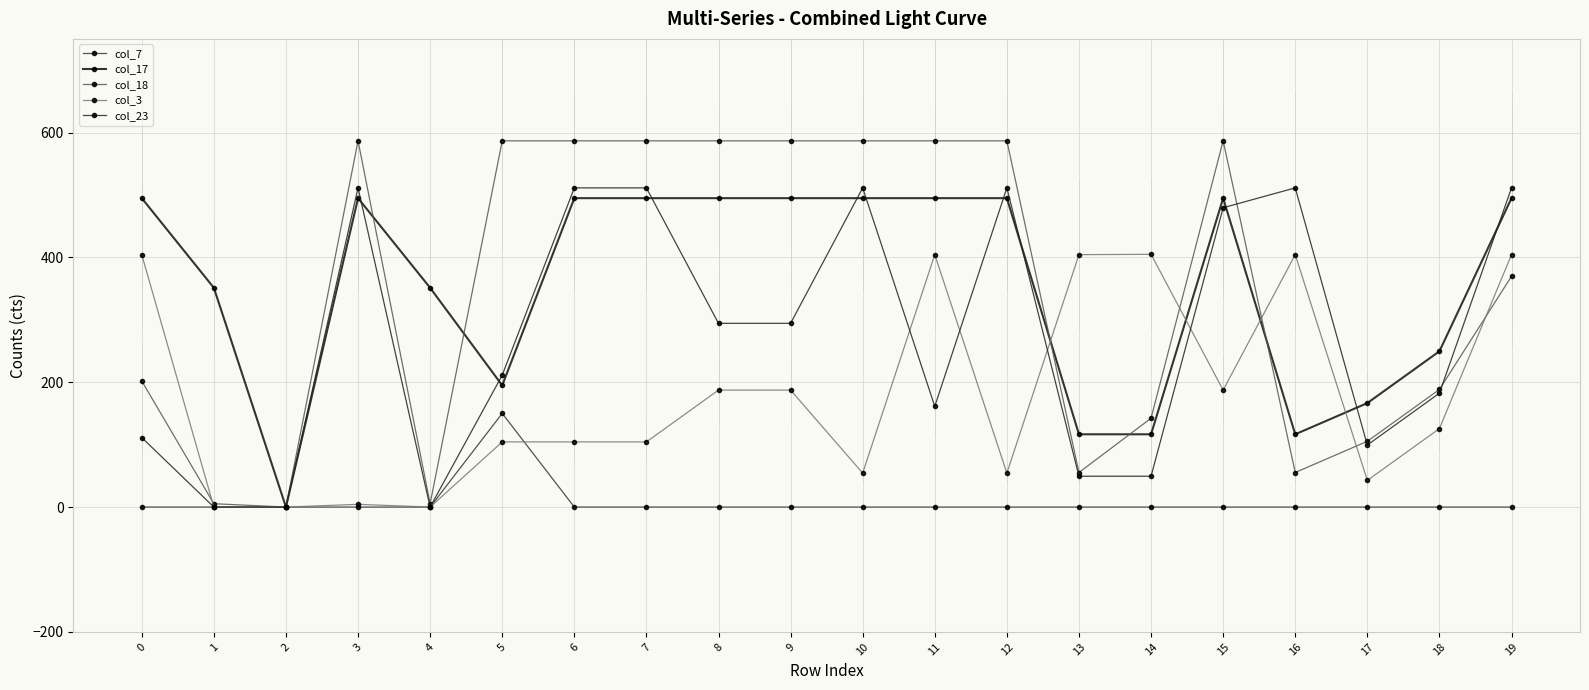

Is this an area chart (filled region under the line)?

No